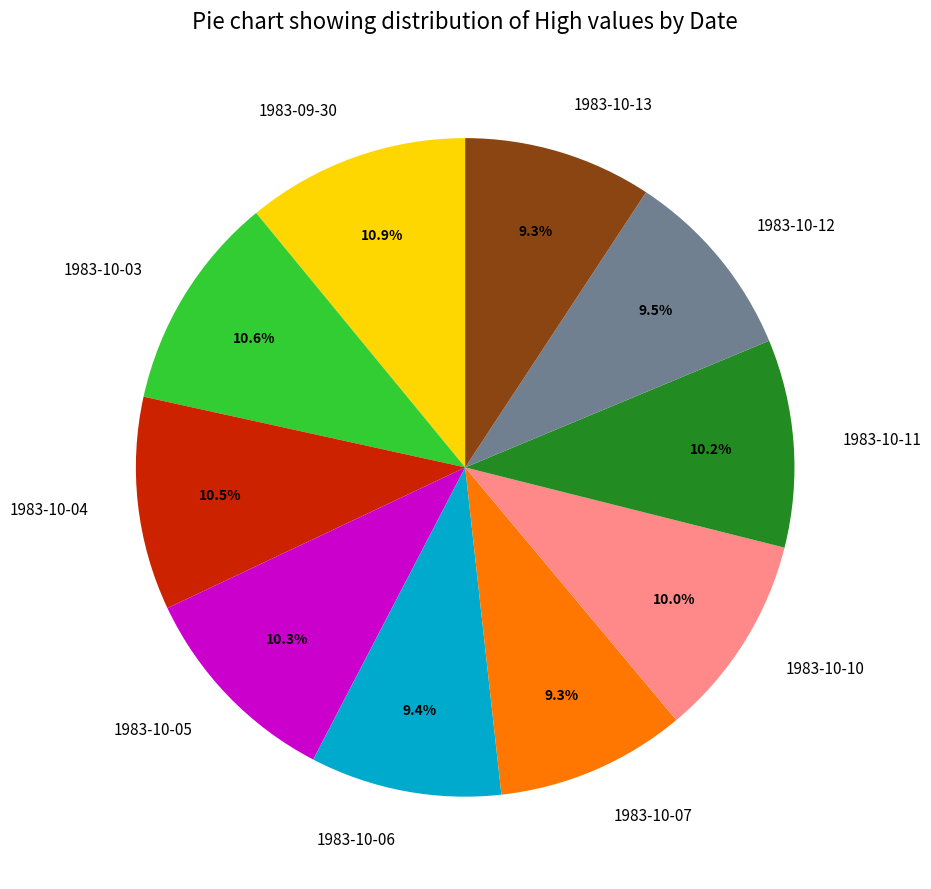

How many segments does this pie chart have?

10